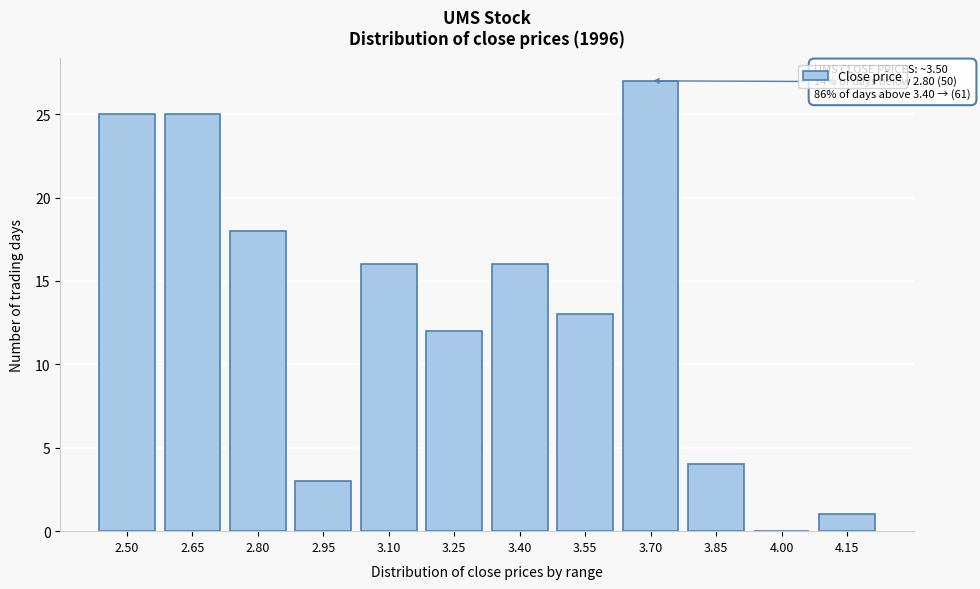

Reading left to right, list all the values displayed in this chart.

2.50=25	2.65=25	2.80=18	2.95=3	3.10=16	3.25=12	3.40=16	3.55=13	3.70=27	3.85=4	4.00=0	4.15=1